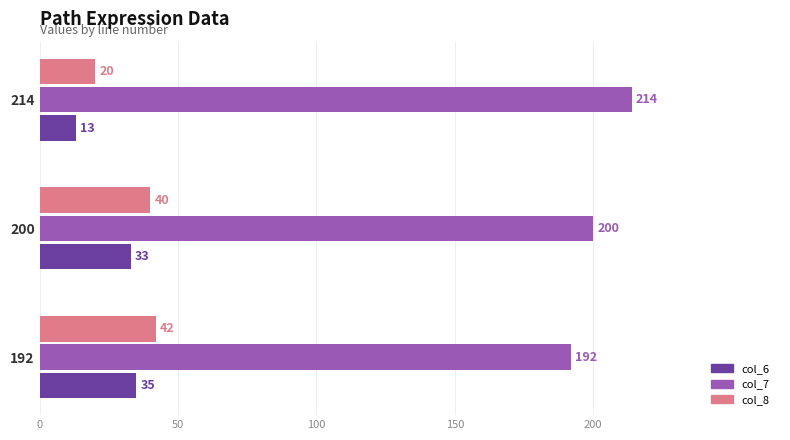

The col_8 series shows 20 at 214. True or false?

True